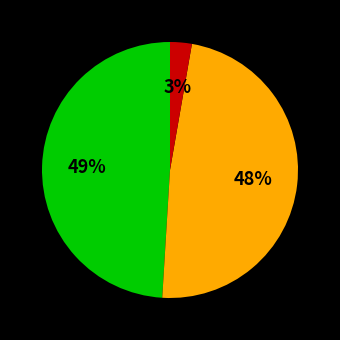

Is there any slice that represents more than half of the pie?

No